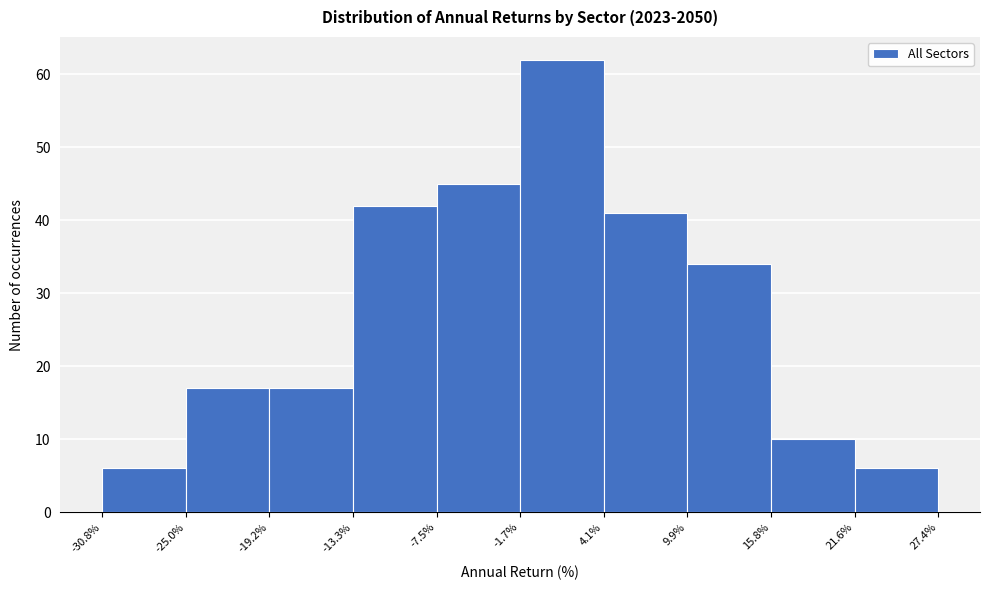

Over which range of the x-axis is the bar tallest?

-1.7% to 4.1%